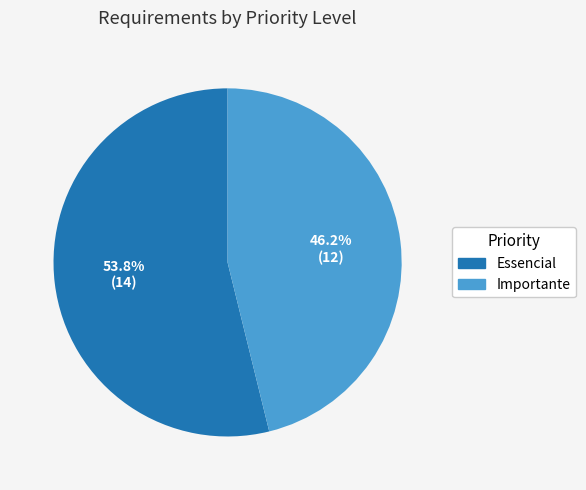

Approximately how many times larger is the value at Essencial compared to Importante?

1.2